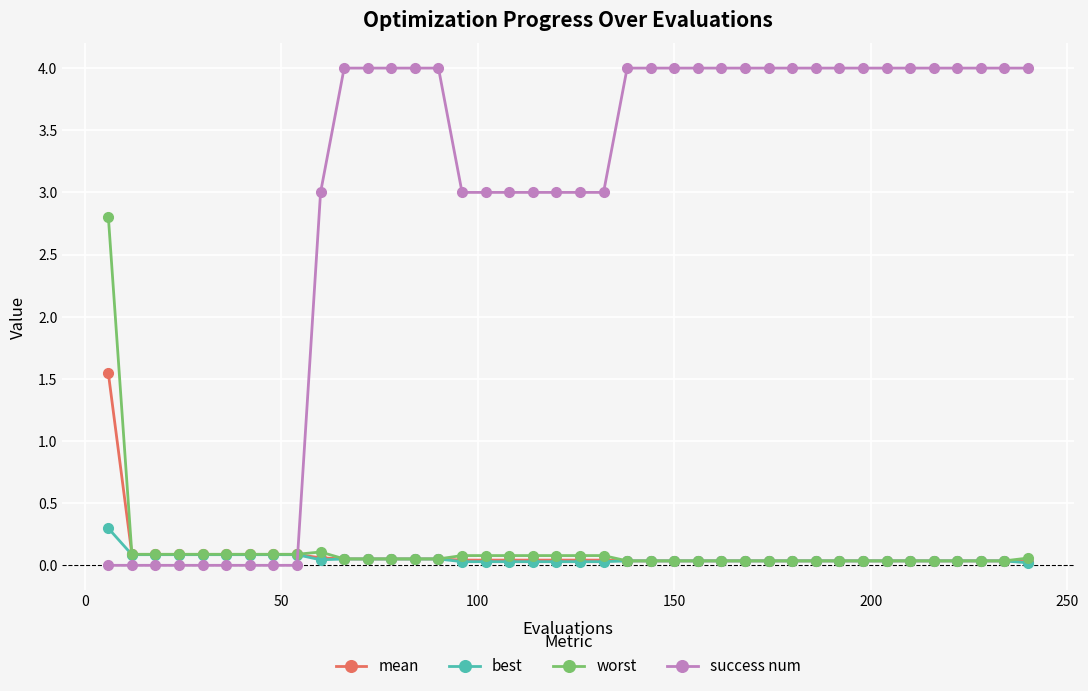

At how many categories does at least one series exceed 1?

32